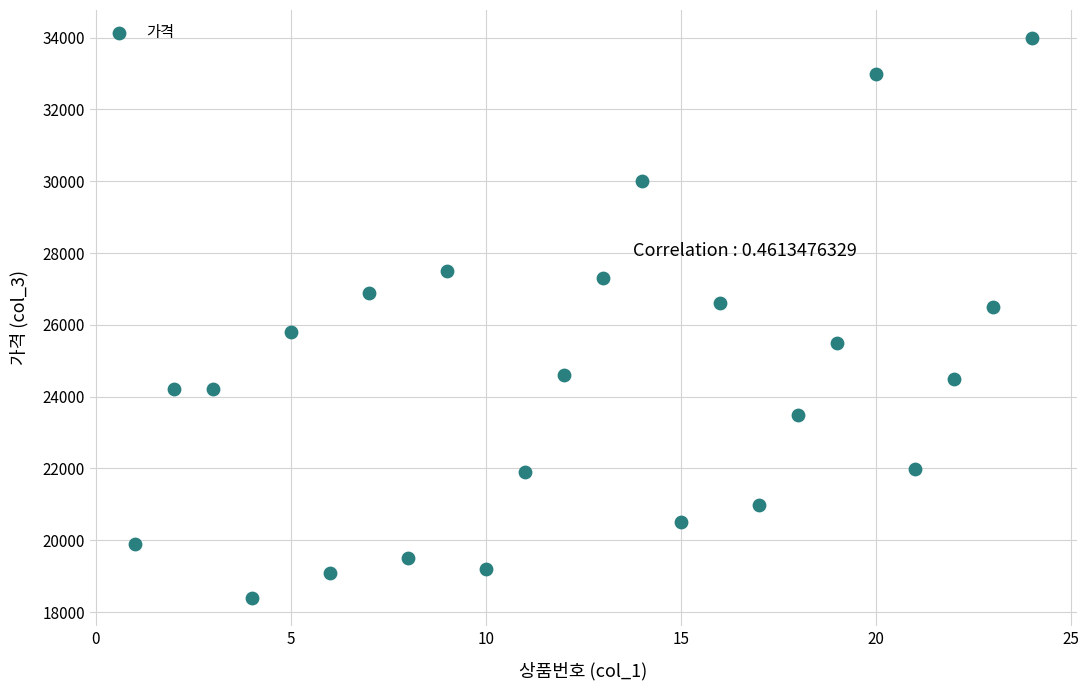

What is the range of Y values (max minus min)?

15590